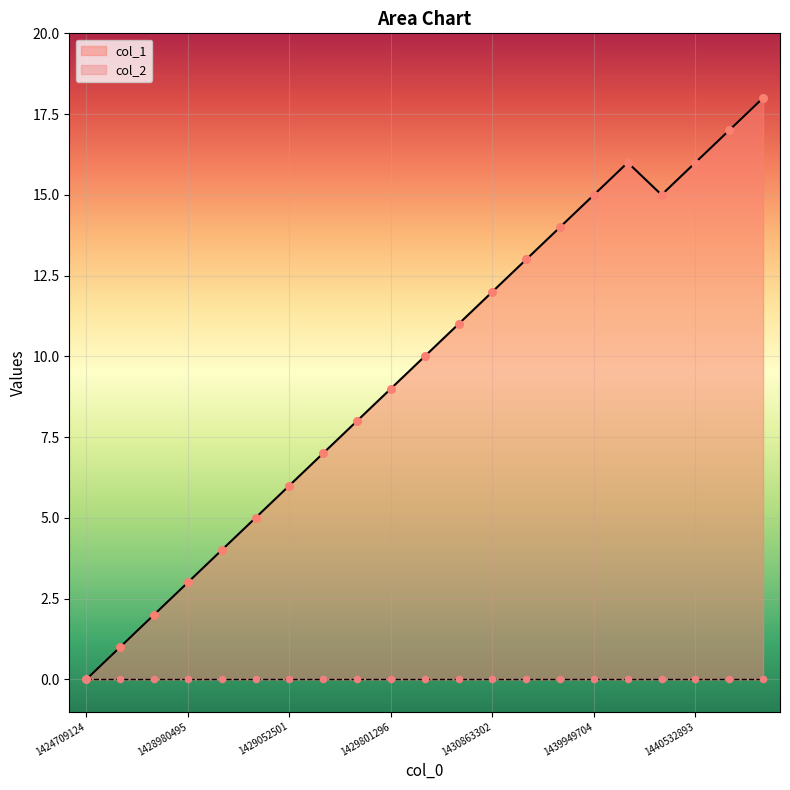

Approximately how many times larger is the value at 1441033296 compared to 1429009298?

4.5